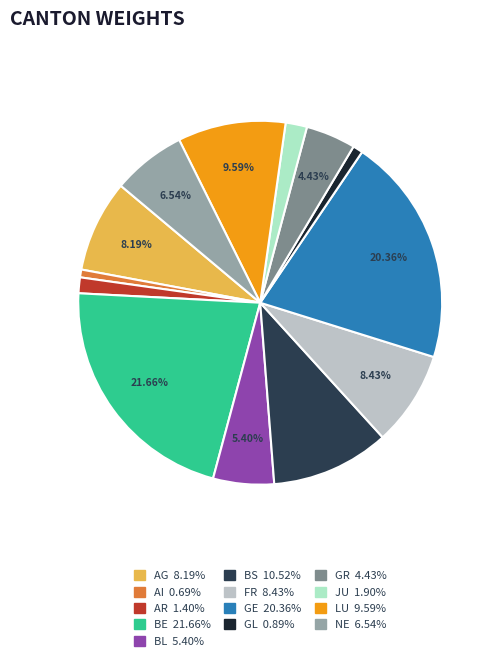

To the nearest percent, what portion does GL represent?

1%